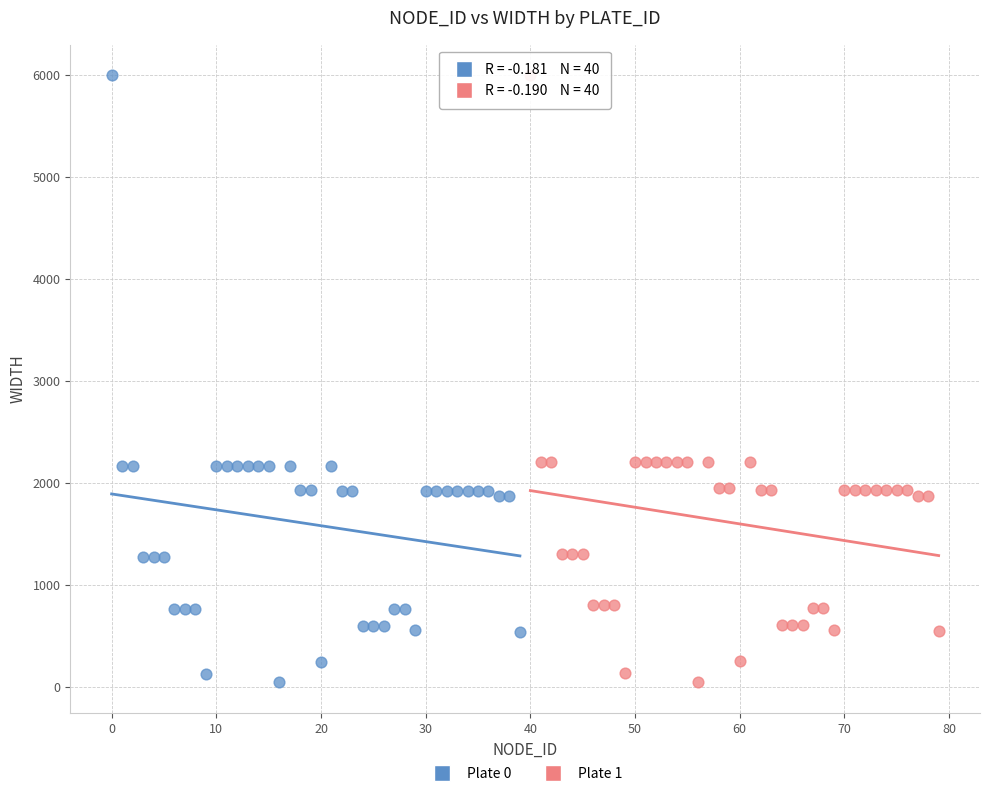

What are all the series names shown in the legend?

Plate 0, Plate 1